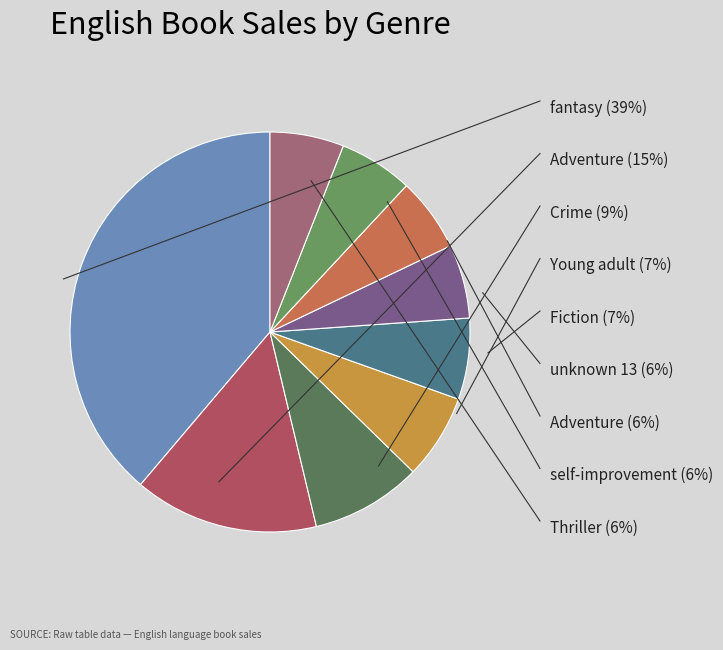

Which slice is the largest?

fantasy